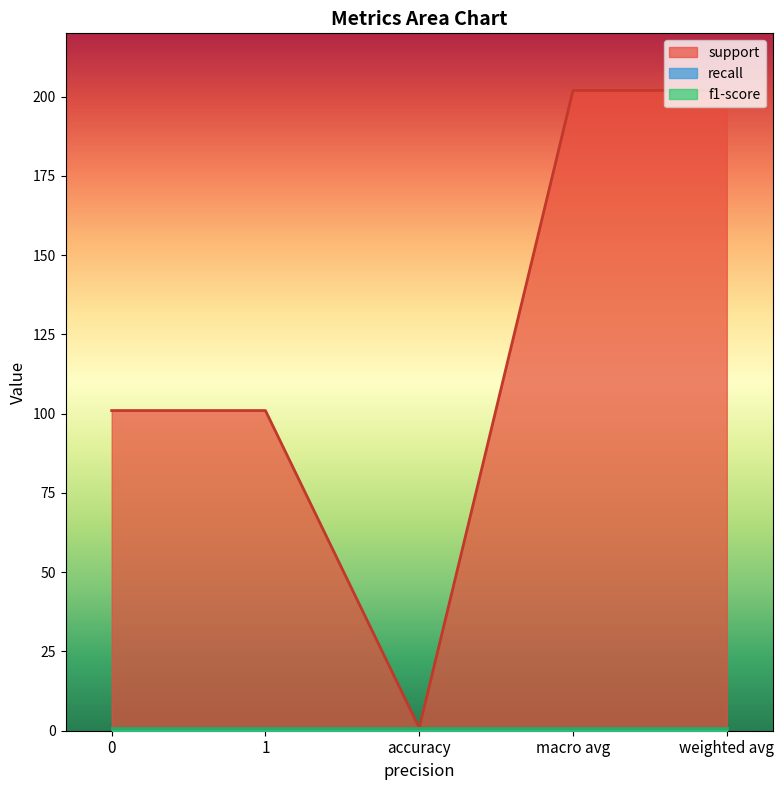

Which has a higher value, accuracy or weighted avg?

weighted avg